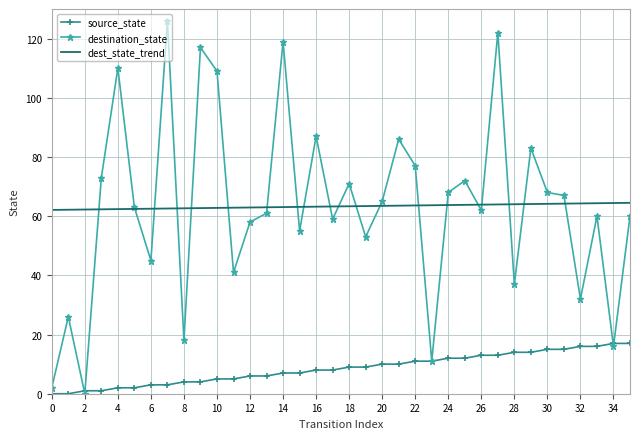

True or false: dest_state_trend and source_state intersect in this chart.

False